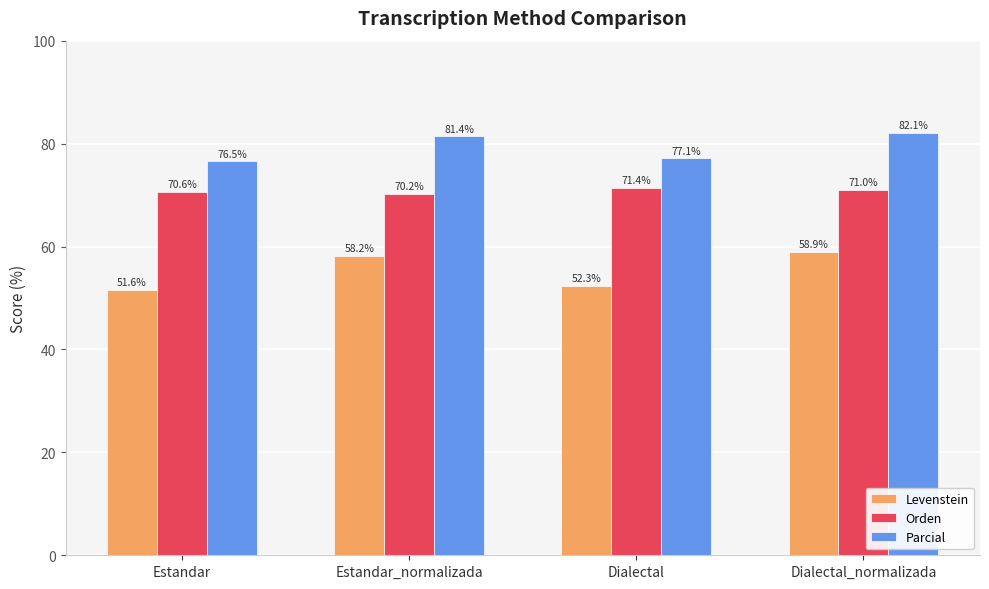

True or false: Orden has a value of 122.3 at Dialectal_normalizada.

False